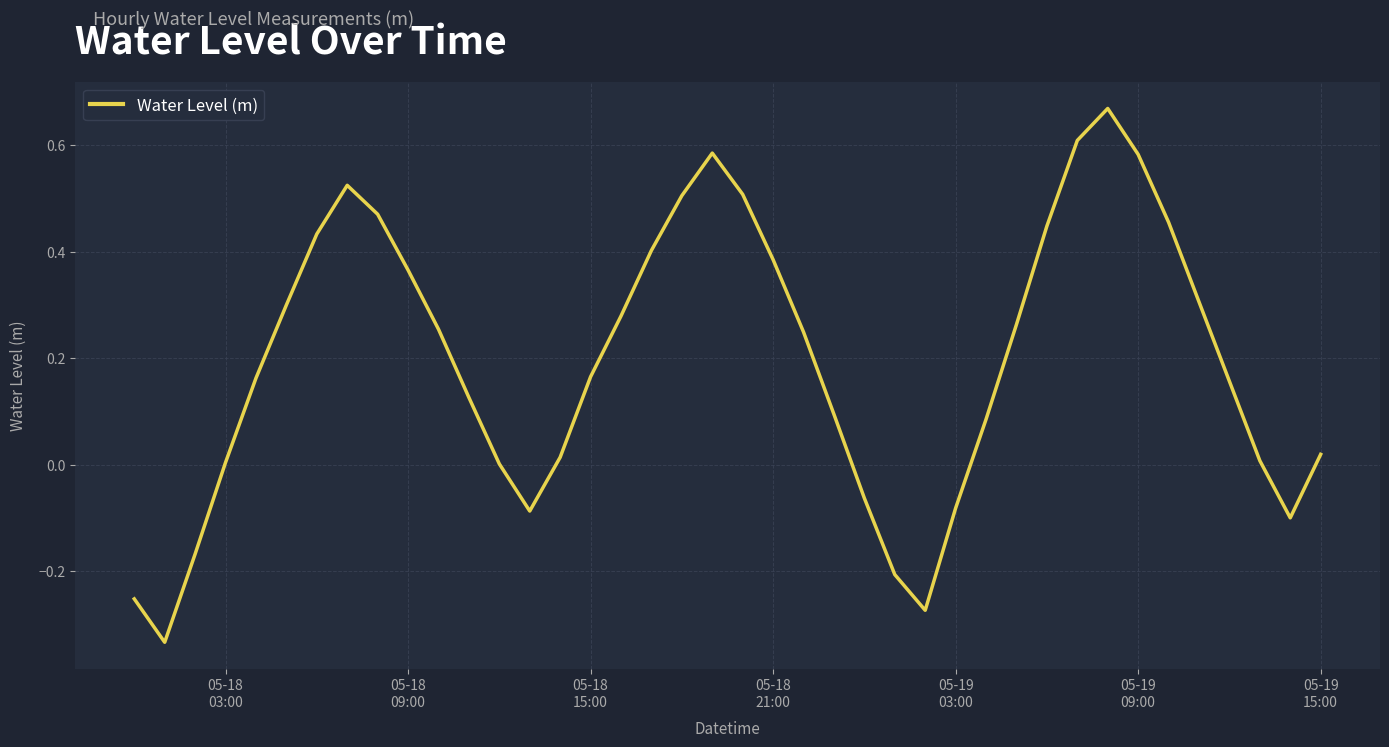

What is the difference between the maximum and minimum values?

1.0